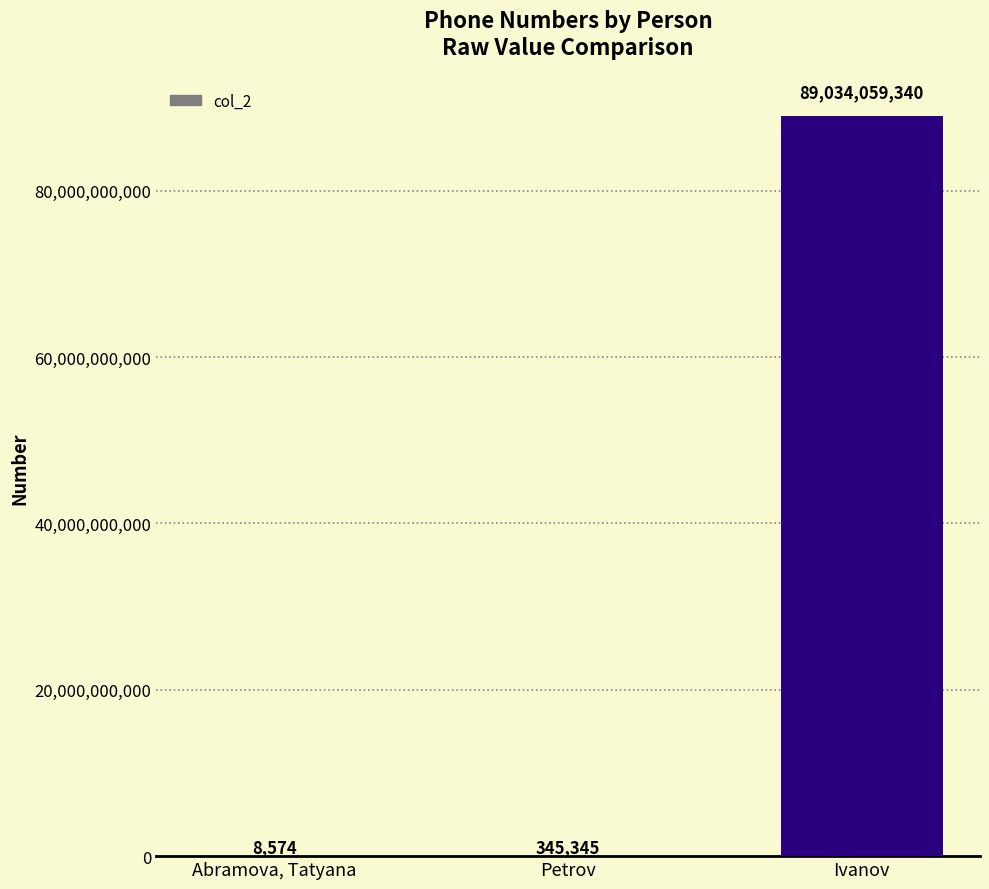

What is the sum of the values at Petrov and Ivanov?

89034404685